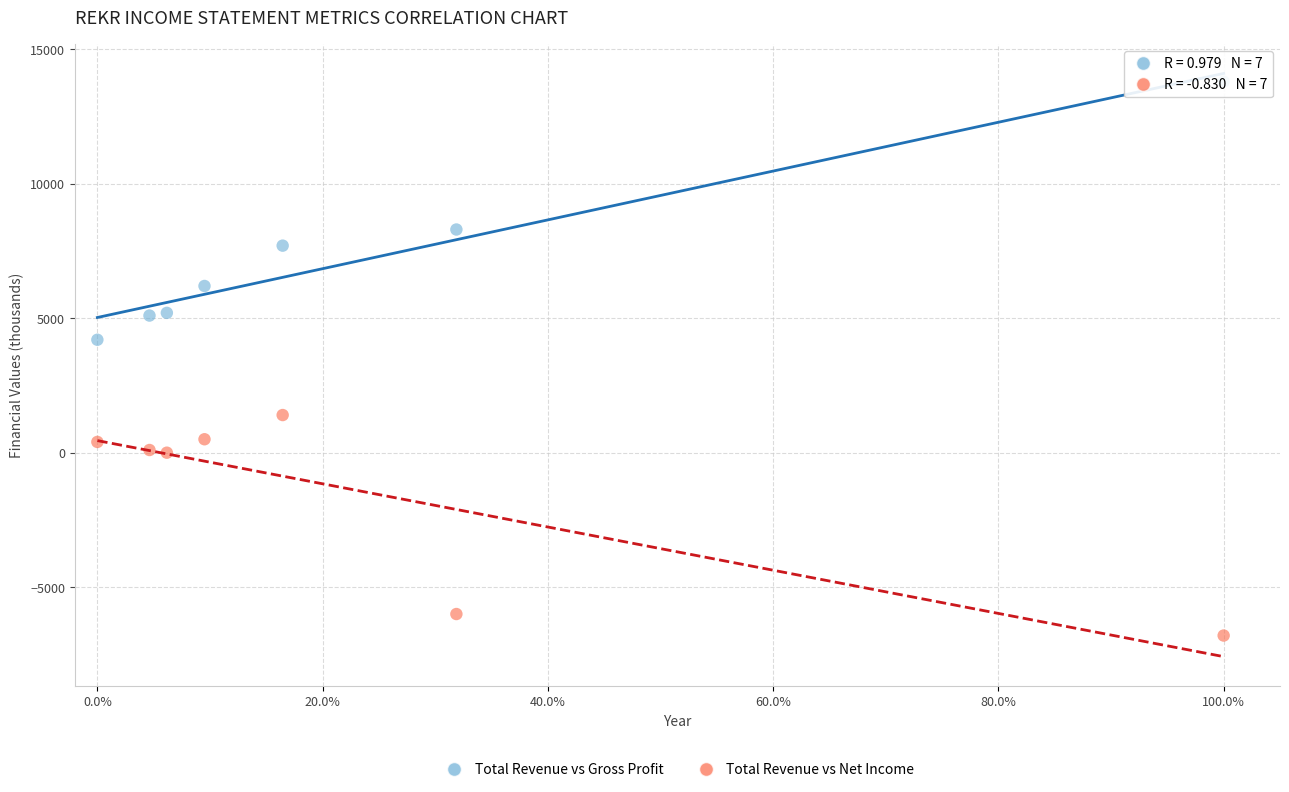

Which series reaches the minimum Y coordinate?

Total Revenue vs Net Income